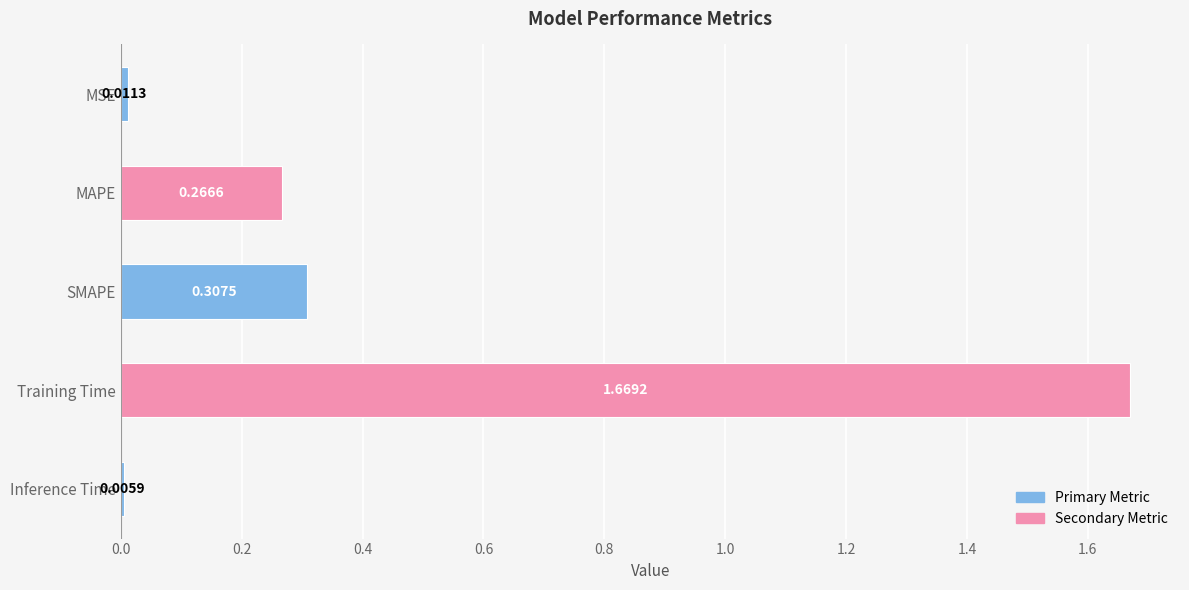

List the labels in order of value, largest first.

Training Time, SMAPE, MAPE, MSE, Inference Time